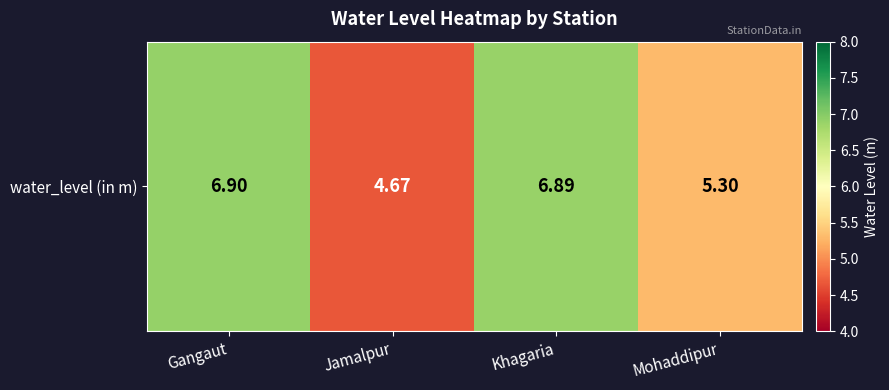

How many categories are shown in the chart?

4